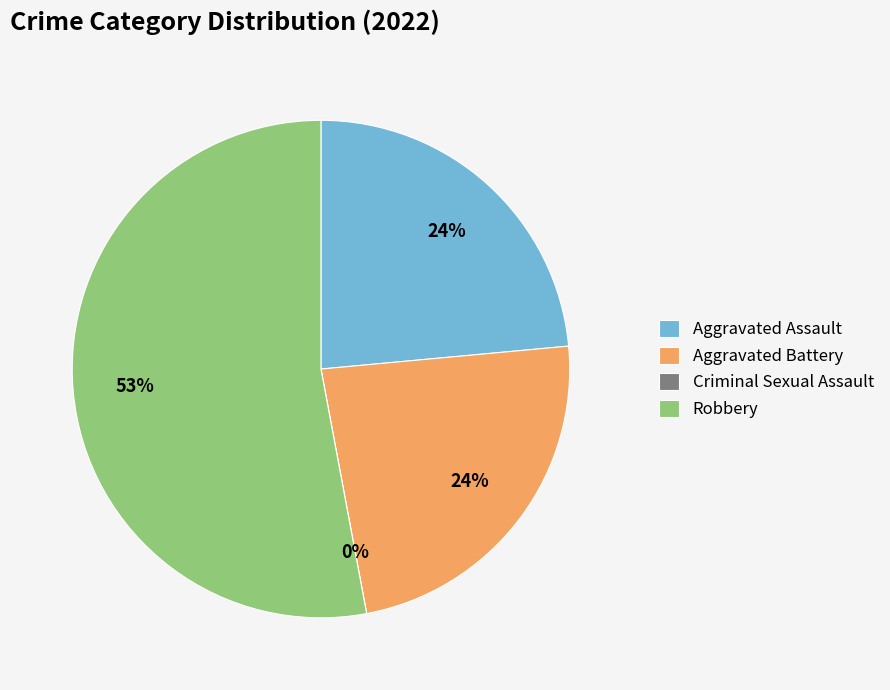

To the nearest percent, what is the average slice percentage?

25%